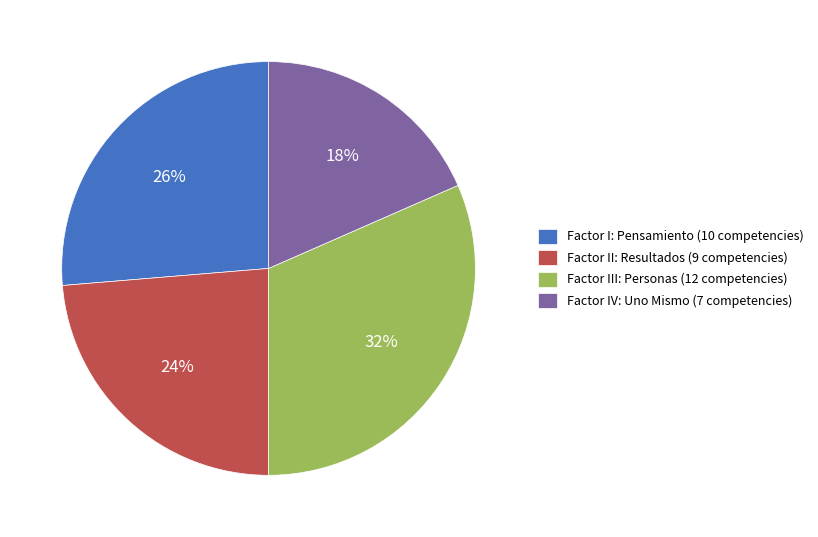

Which category has the smallest portion of the pie?

Factor IV: Uno Mismo